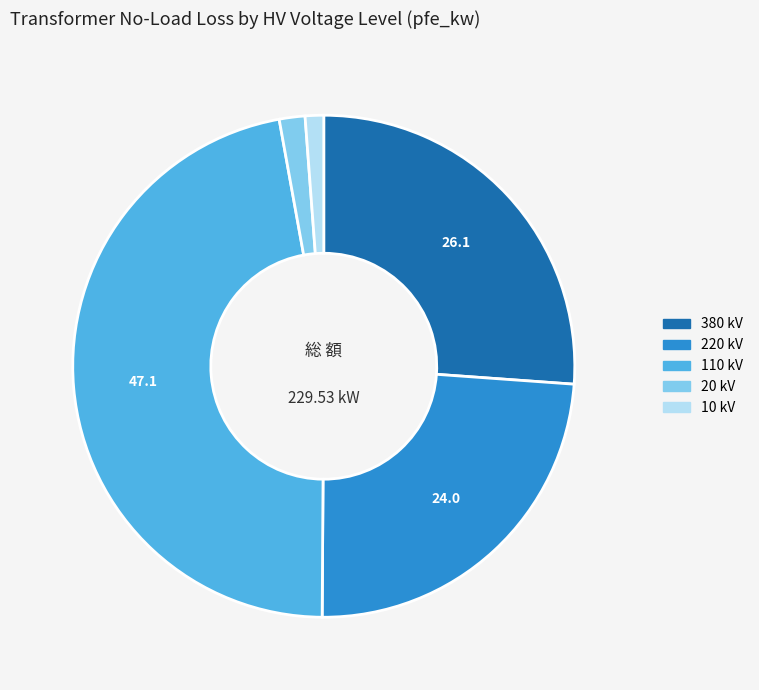

Combined, do 10 kV and 220 kV account for over 50%?

No